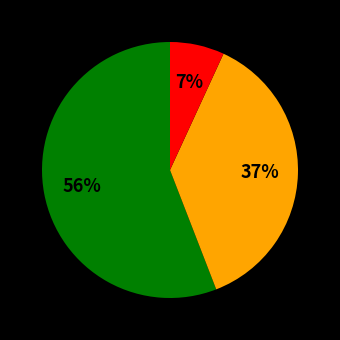

To the nearest percent, what is the difference between the largest and smallest slice percentages?

49%